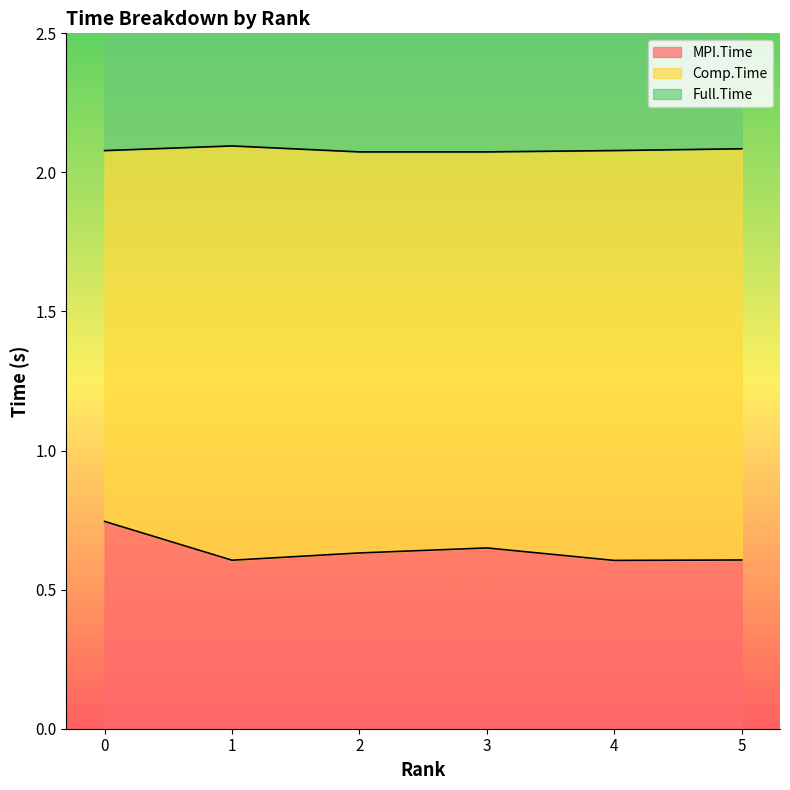

What is the spread (max minus min) of values at 2?

1.4